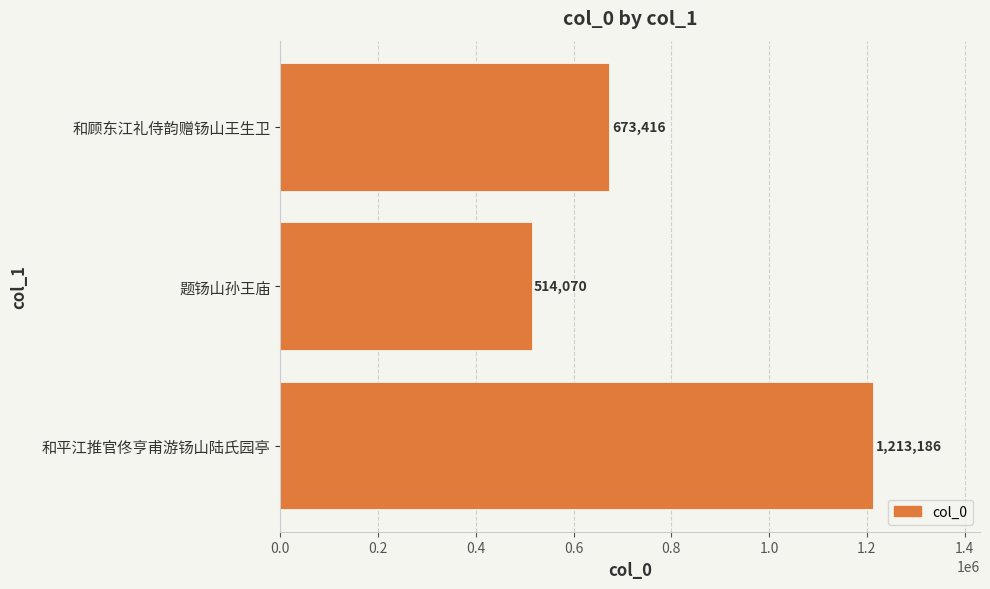

Rank the categories by value from lowest to highest.

题钖山孙王庙, 和顾东江礼侍韵赠钖山王生卫, 和平江推官佟亨甫游钖山陆氏园亭